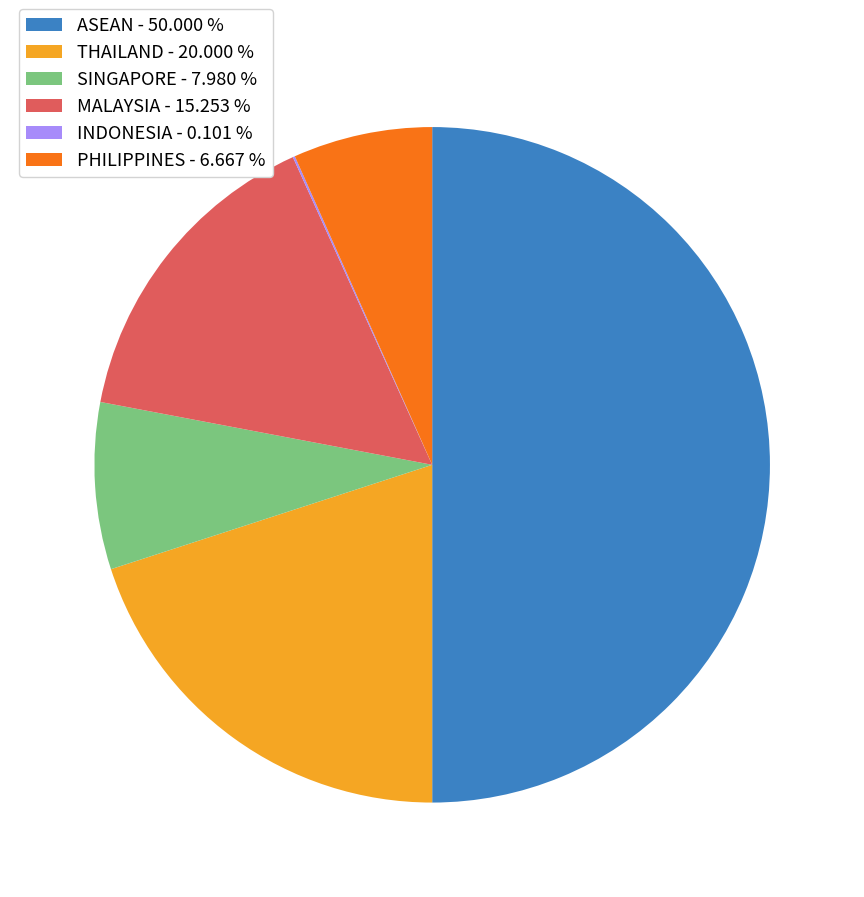

Which has a higher value, SINGAPORE - 7.980 % or MALAYSIA - 15.253 %?

MALAYSIA - 15.253 %